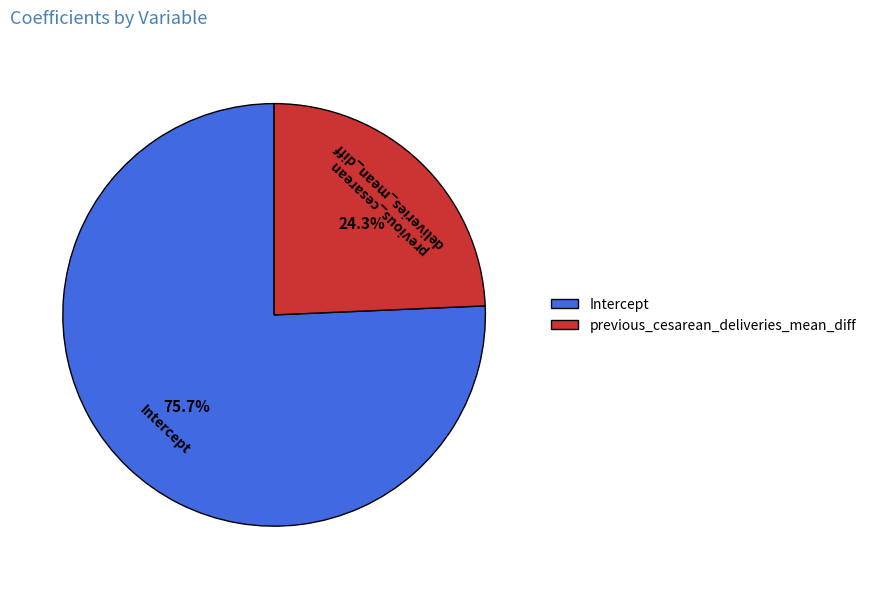

To the nearest percent, what is the difference between the largest and smallest slice percentages?

51%